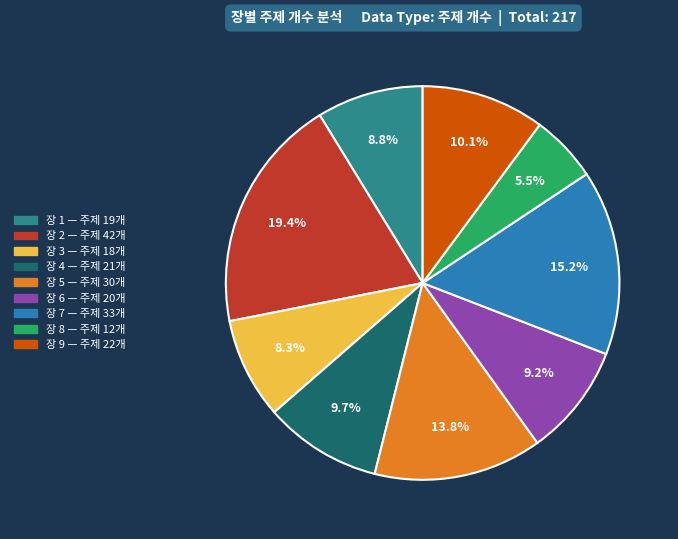

Is there any slice that represents more than half of the pie?

No